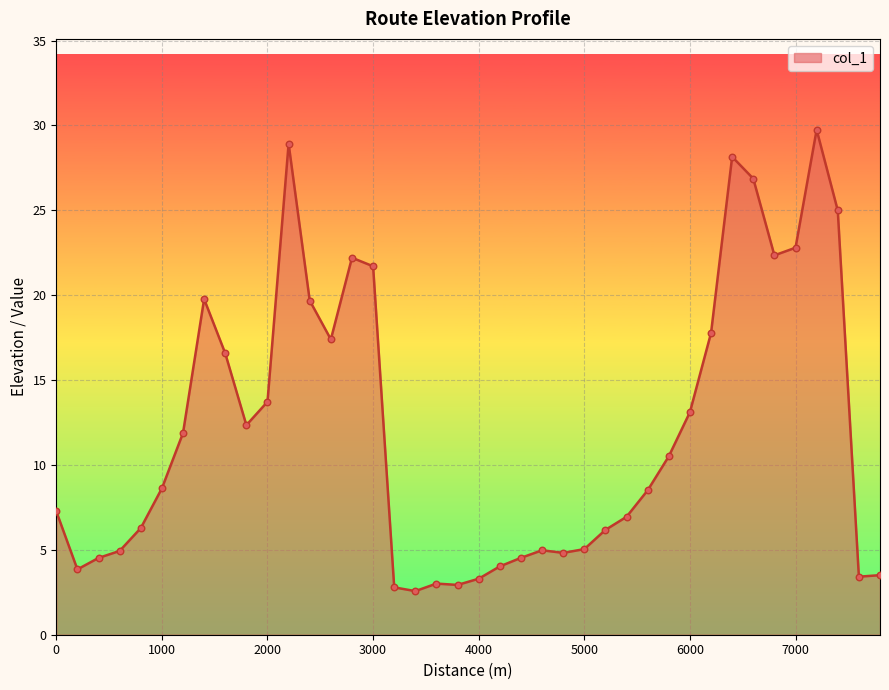

What is the difference between the maximum and minimum values?

27.2